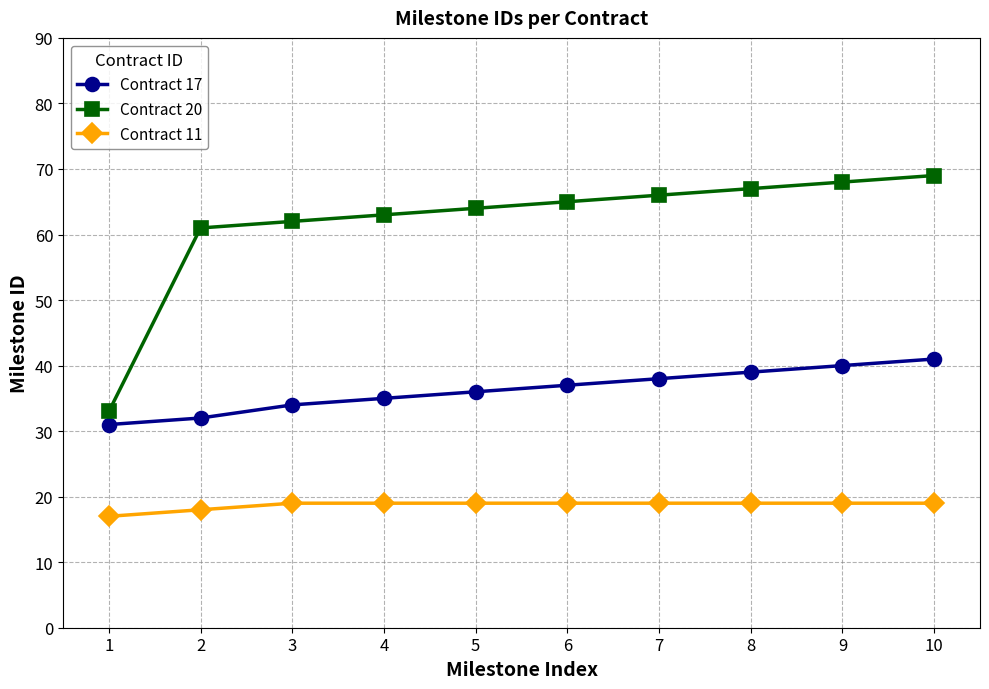

What is the average value of the Contract 11 series?

19